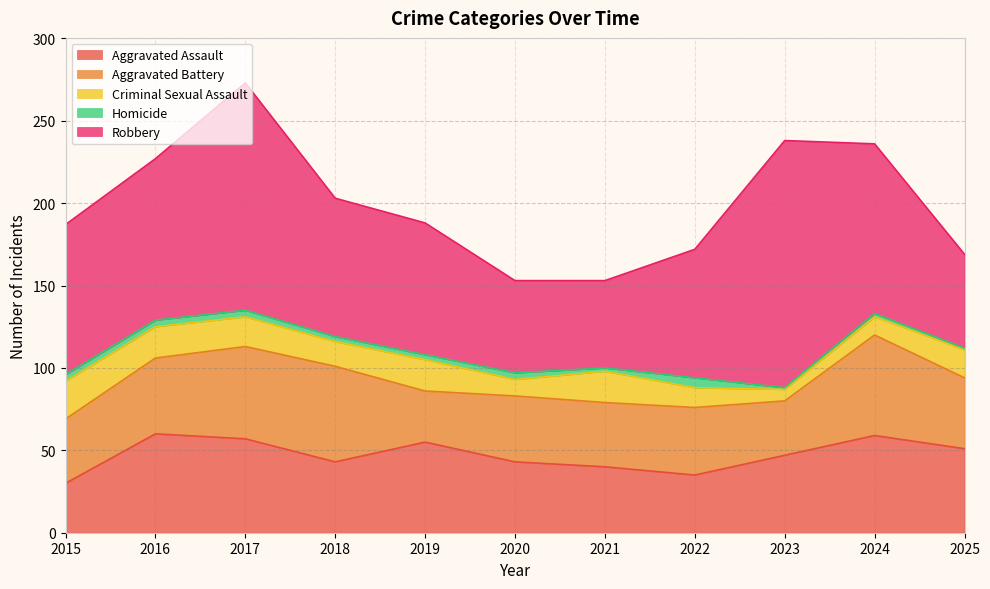

At which label does Criminal Sexual Assault reach its minimum?

2023